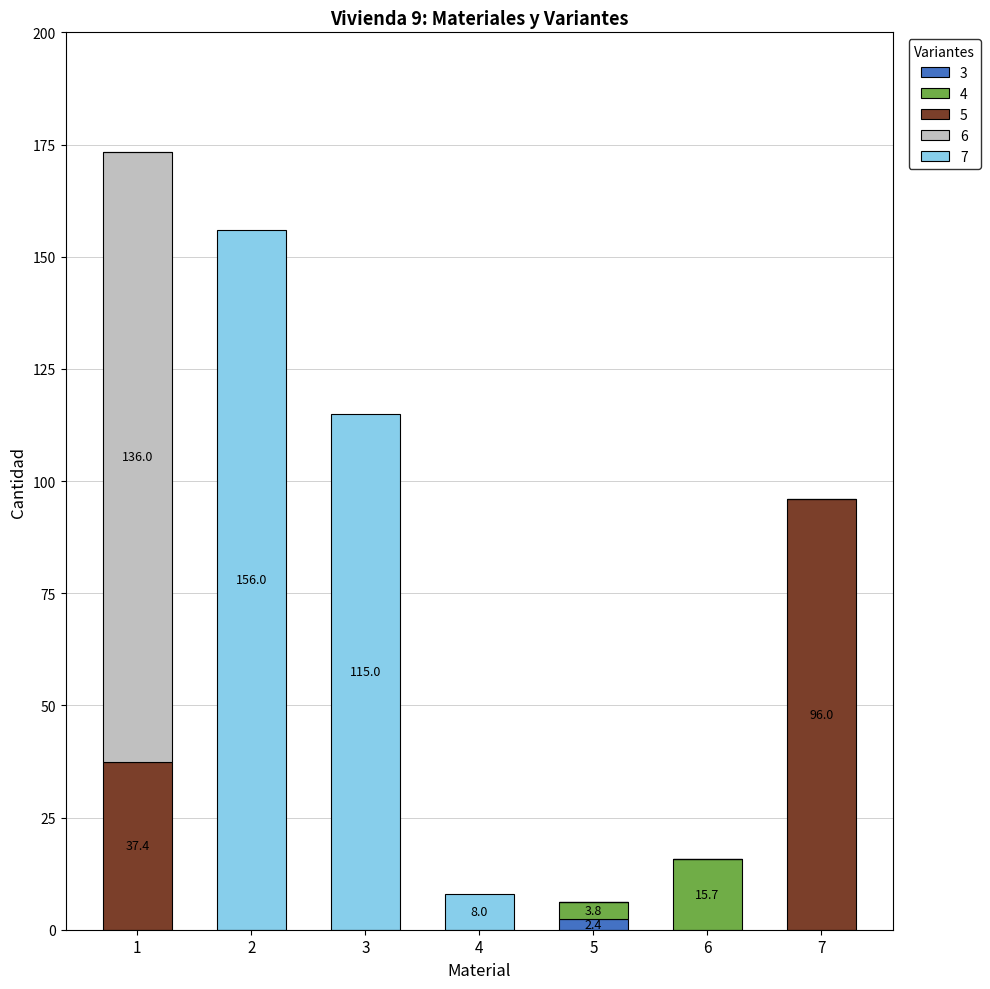

What is the total value across all series at 4?

8.0